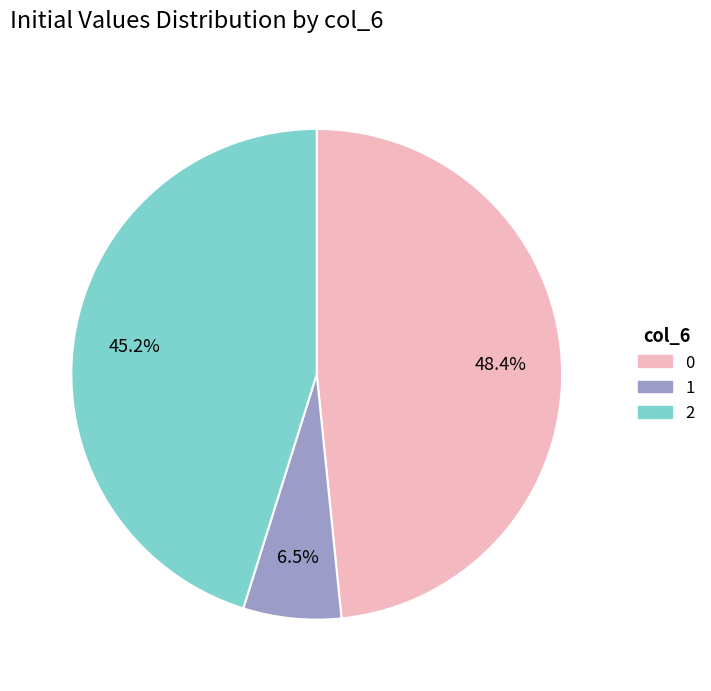

Count the number of slices in the pie.

3